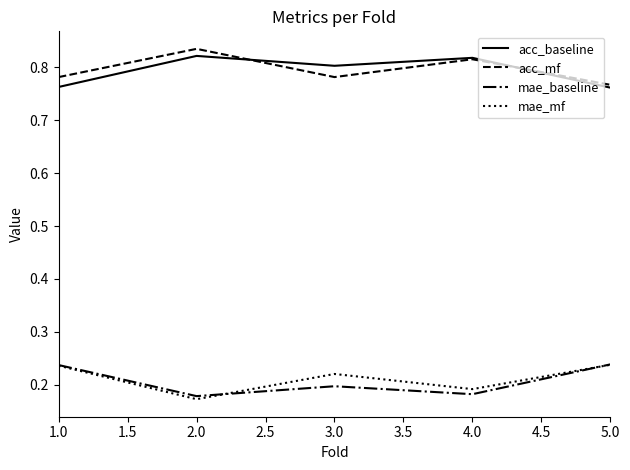

How many series are shown in this chart?

4